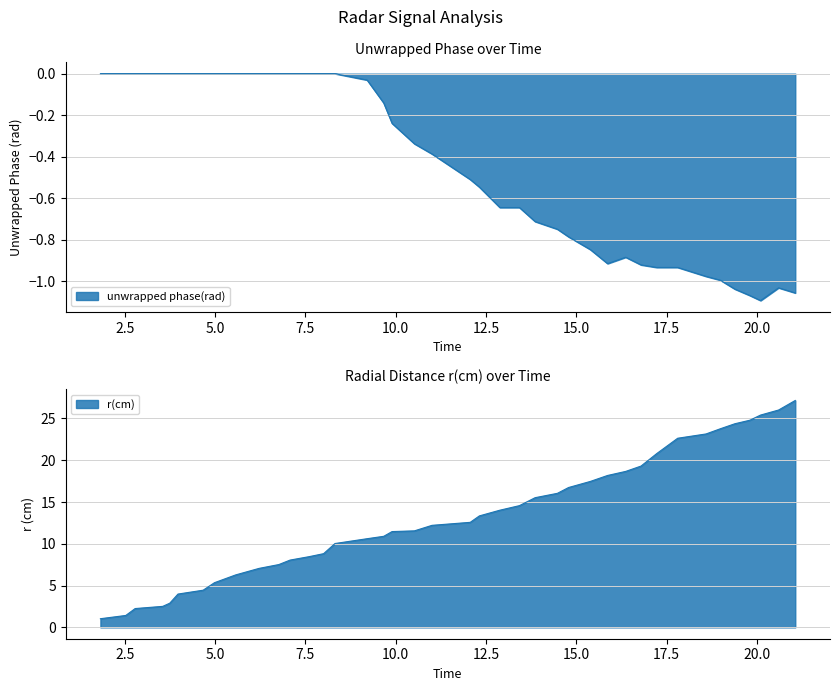

At how many categories does at least one series exceed 2?

38